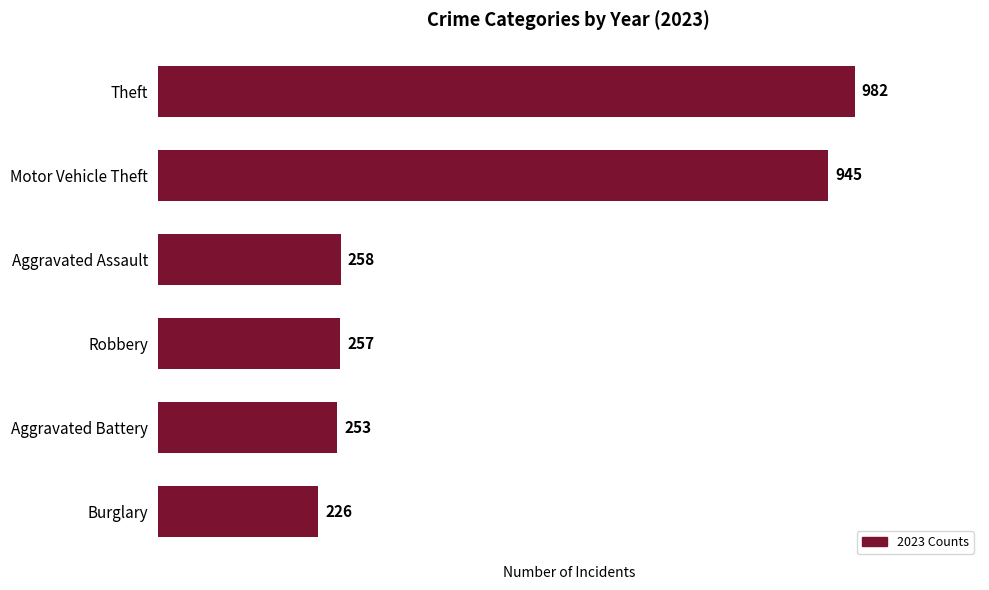

Reading top to bottom, list all the values displayed in this chart.

Theft=982	Motor Vehicle Theft=945	Aggravated Assault=258	Robbery=257	Aggravated Battery=253	Burglary=226